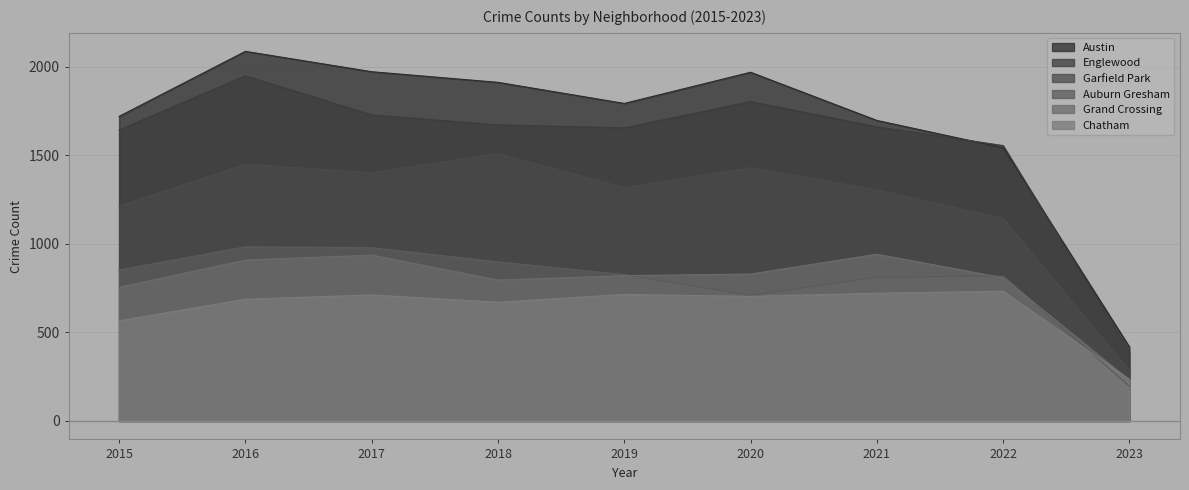

What is the highest value of the Chatham series?

732